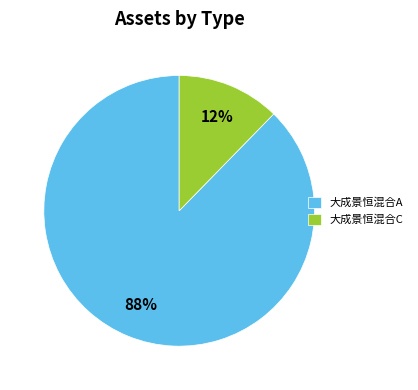

What is the majority slice?

大成景恒混合A